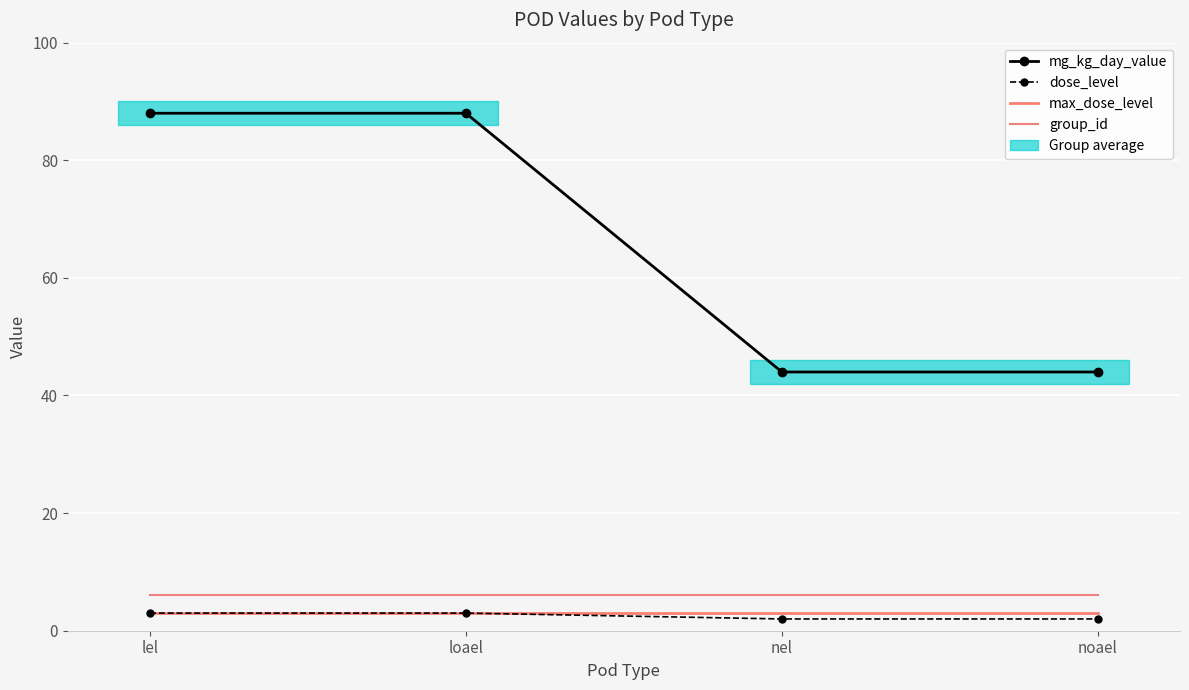

True or false: group_id has a value of 6 at loael.

True